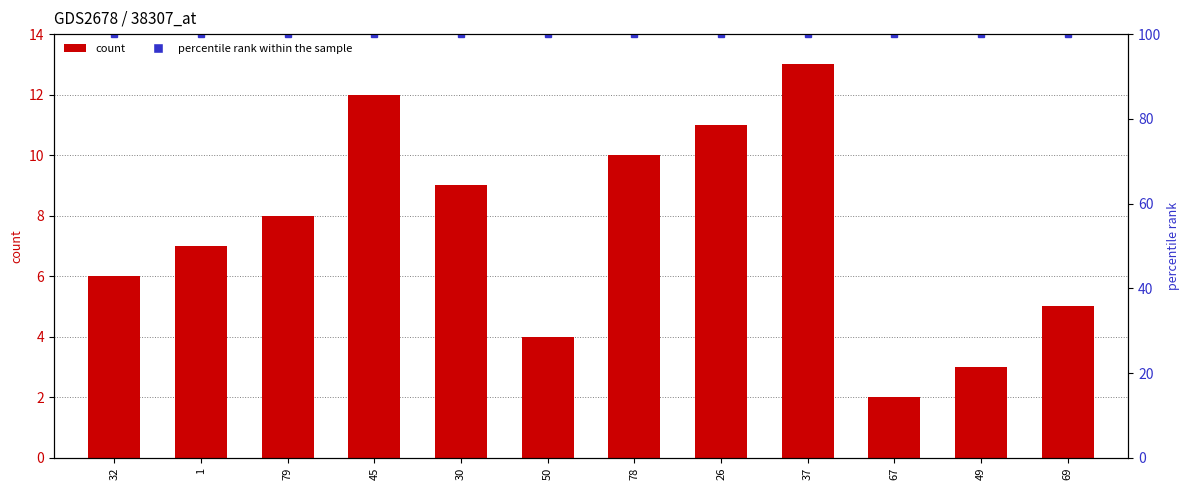

At which category does the chart reach its minimum across all series?

67